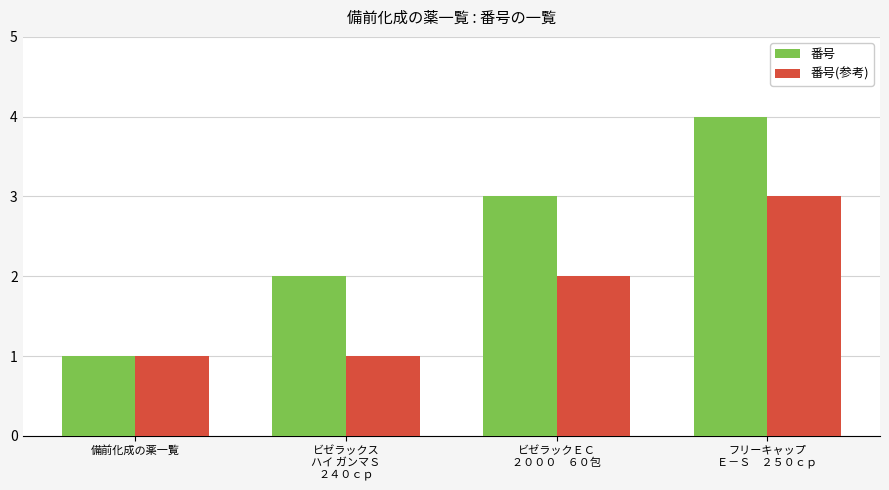

What position from the left is 備前化成の薬一覧?

1